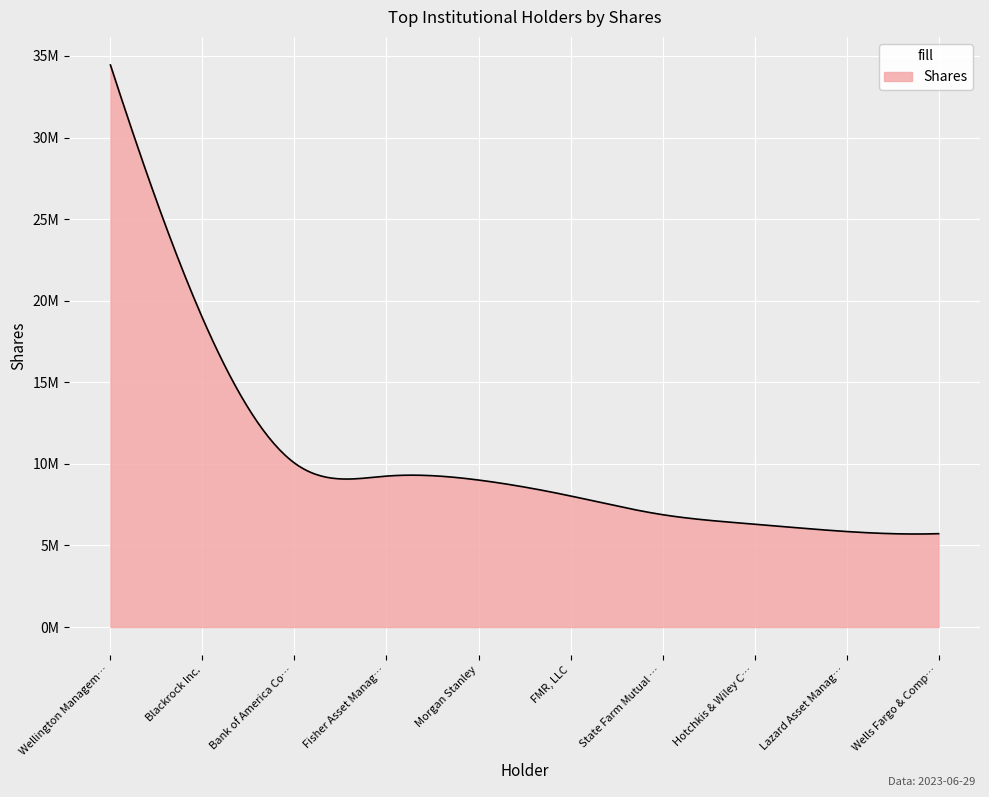

What is the difference between the second highest and minimum values?

13218886